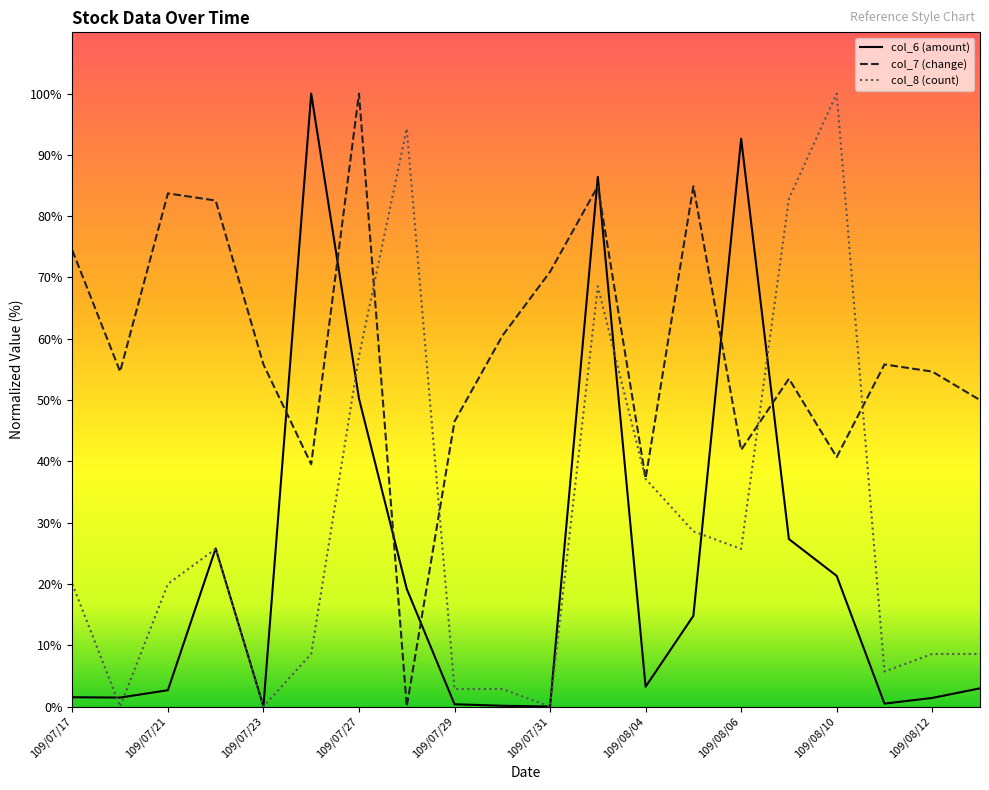

Does the chart have visible grid lines?

No